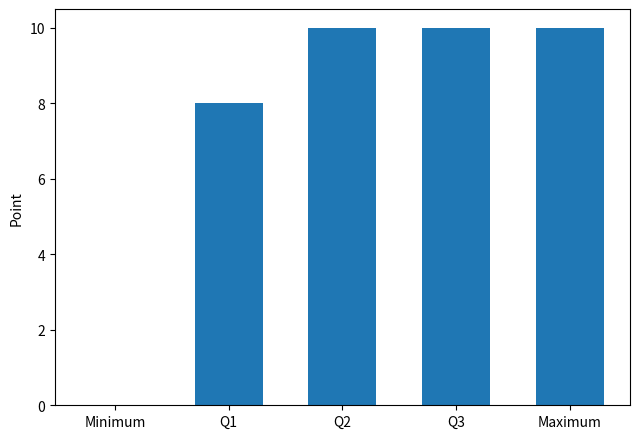

What is the sum of all values?

38